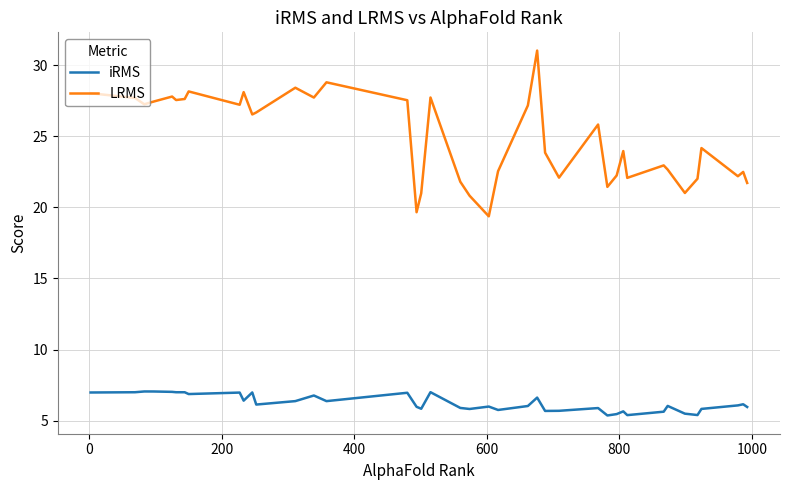

How many lines are shown in the chart?

2